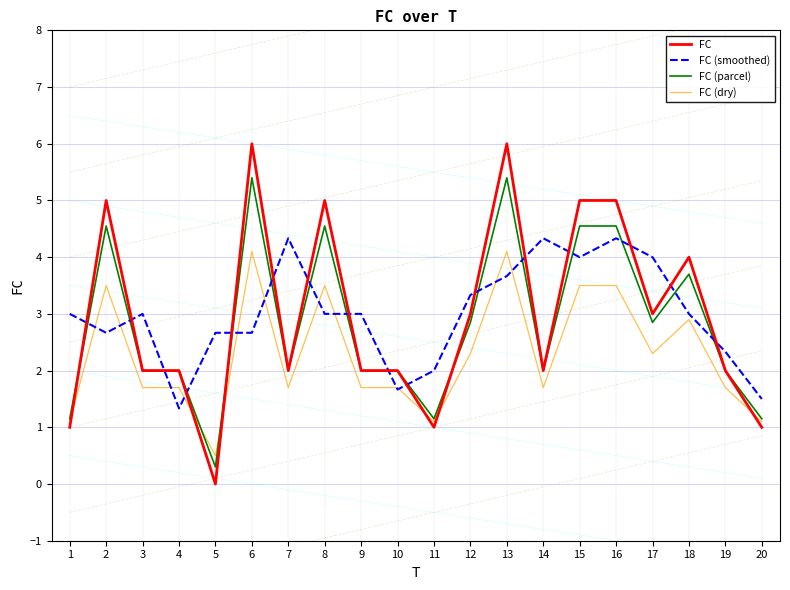

True or false: FC (dry) has more than 0 points higher than both neighbors.

True